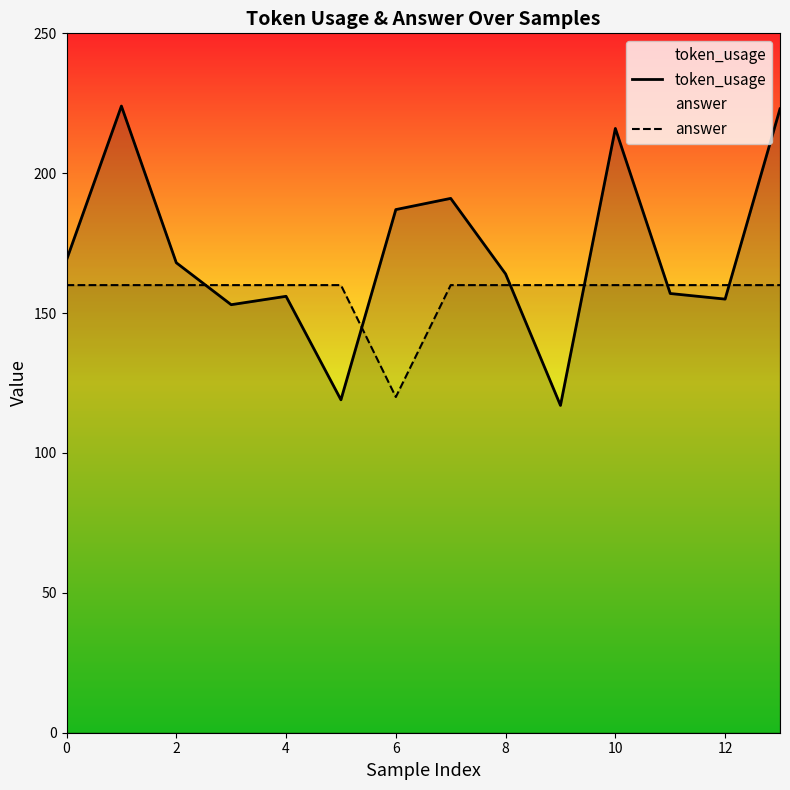

At how many categories does at least one series exceed 211?

3